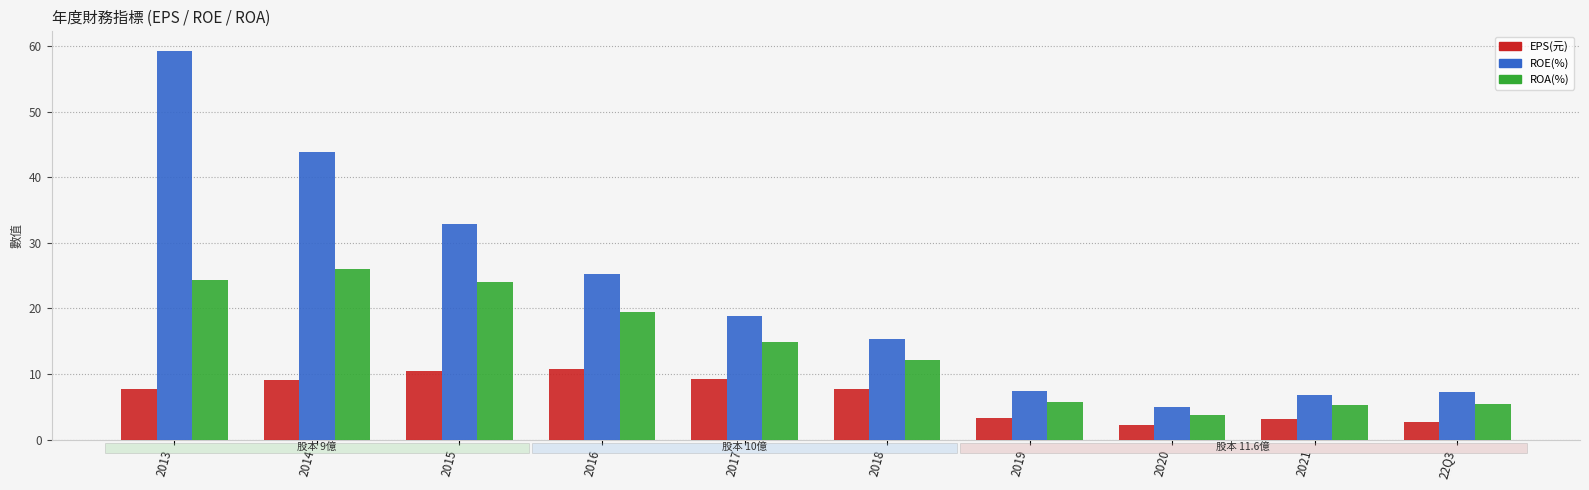

Which category has the highest value across all series?

2013